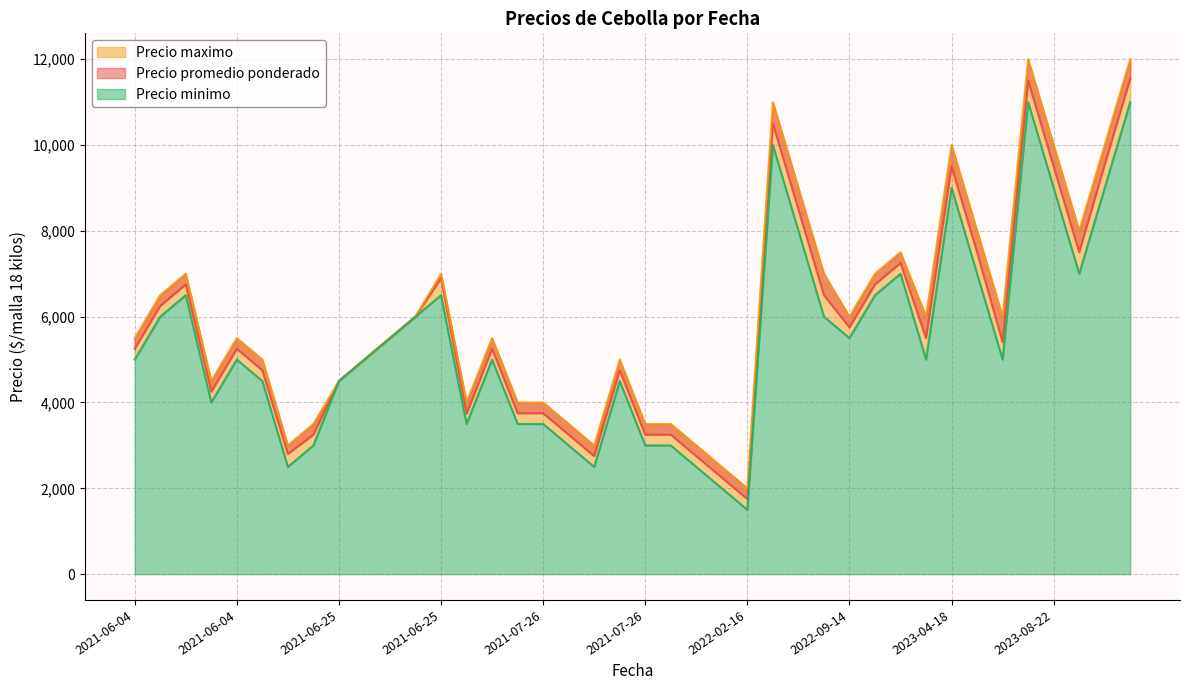

What are all the series names shown in the legend?

Precio promedio ponderado, Precio maximo, Precio minimo